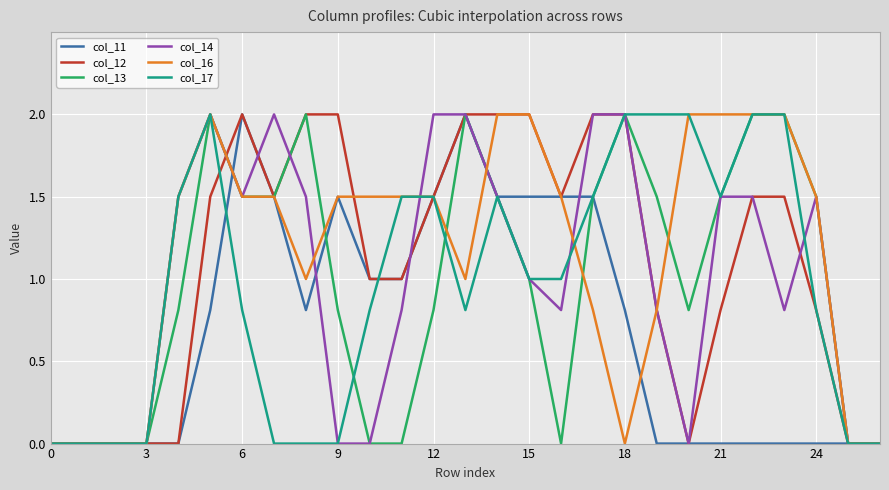

What is the maximum value for col_14?

2.0